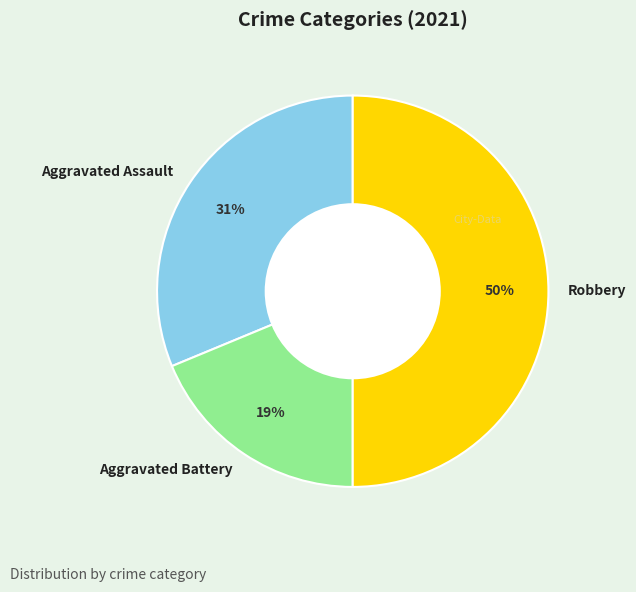

Which category has the biggest portion of the pie?

Robbery